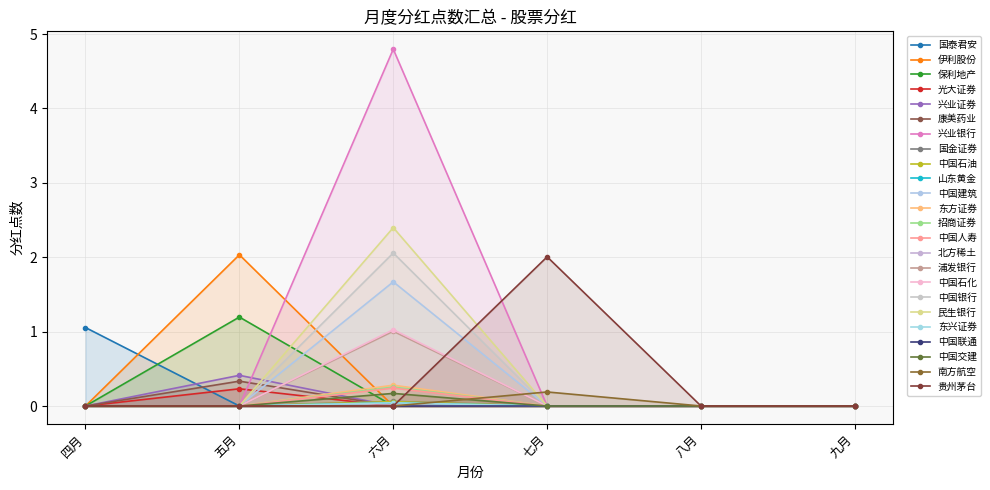

True or false: 五月 has a value of 0.1 at 六月.

False